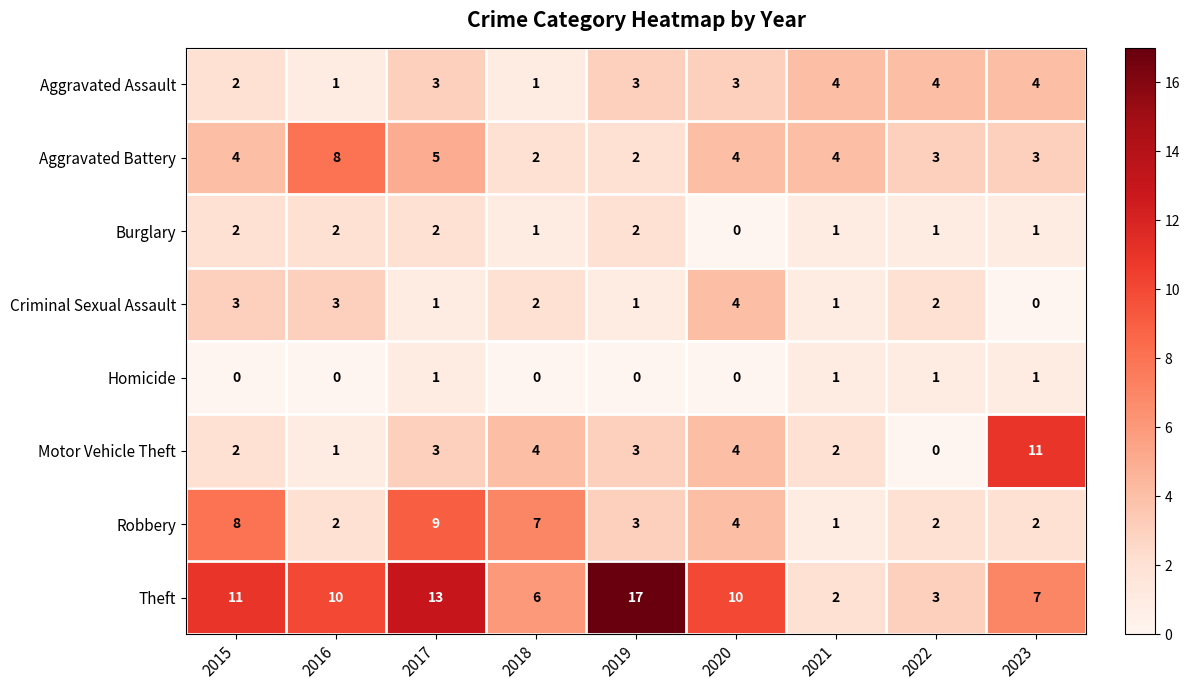

Read the Aggravated Assault value at 2023.

4